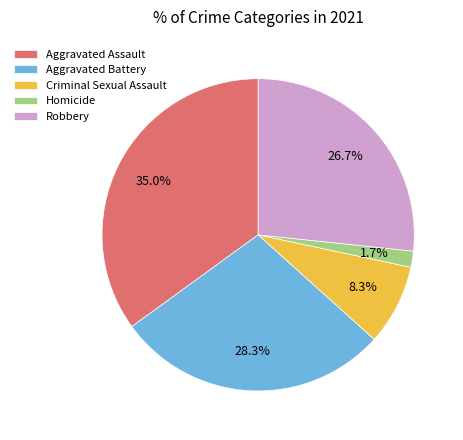

To the nearest percent, what percentage of the pie is Criminal Sexual Assault?

8%